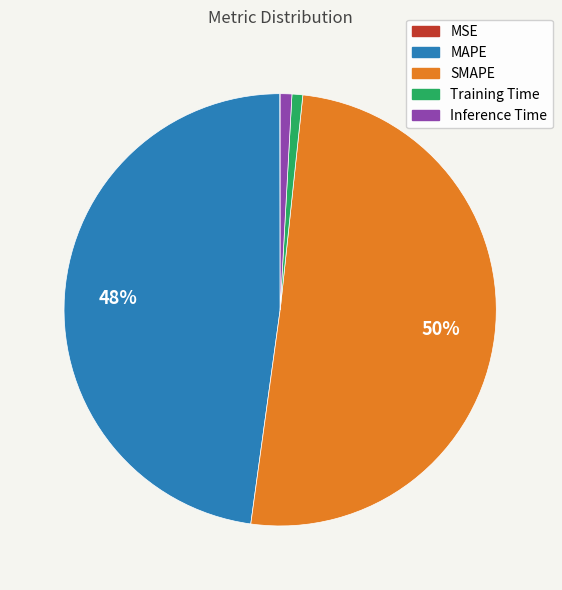

Is MAPE the majority of the pie?

No